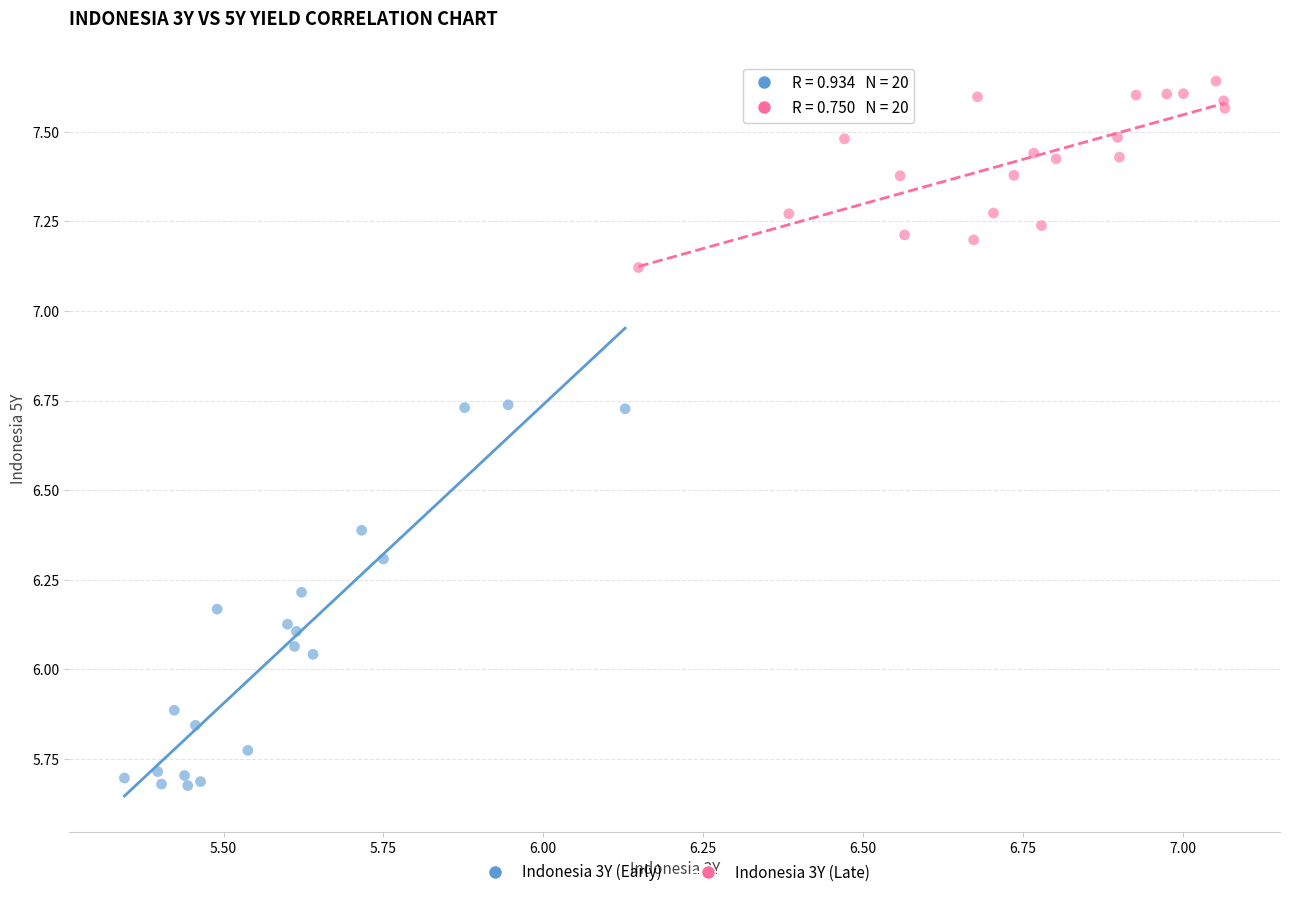

Which series contains the lowest Y value?

Indonesia 3Y (Early)